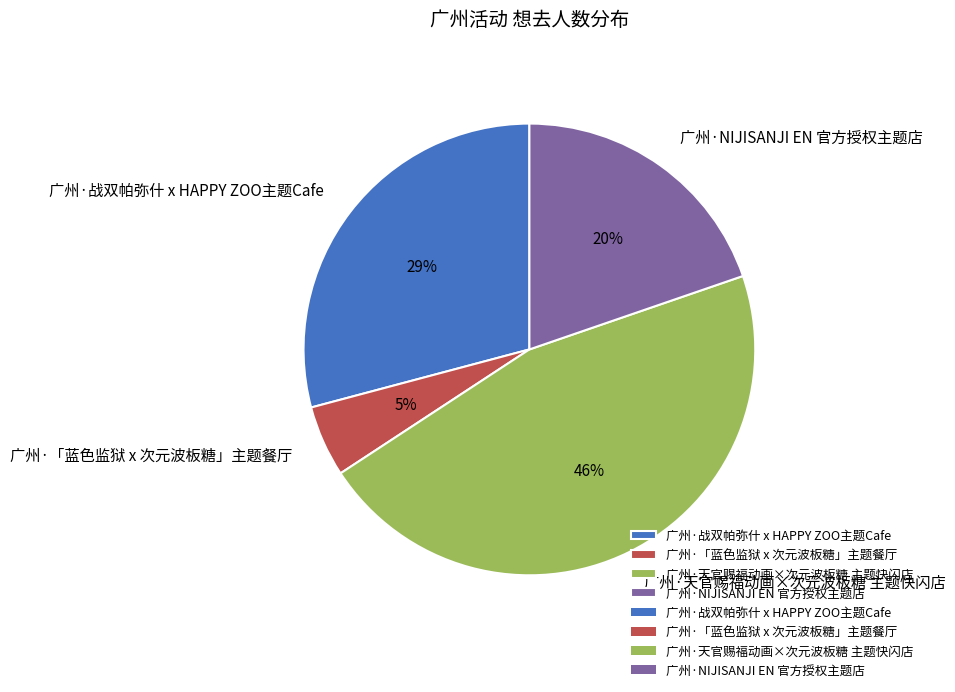

To the nearest percent, what is the average slice percentage?

25%